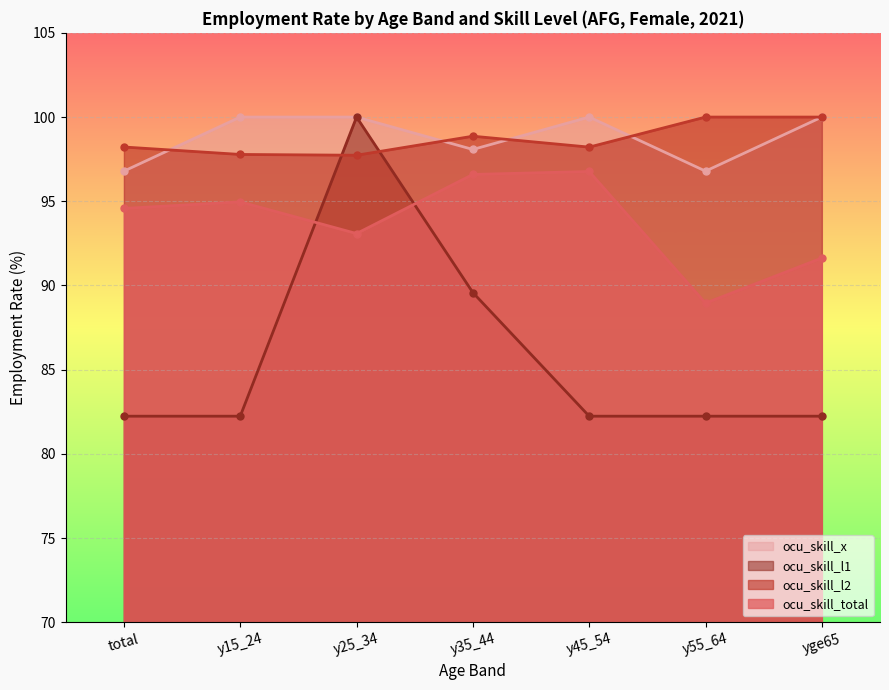

What is the value of the ocu_skill_total point at the 6th from the left?

89.0